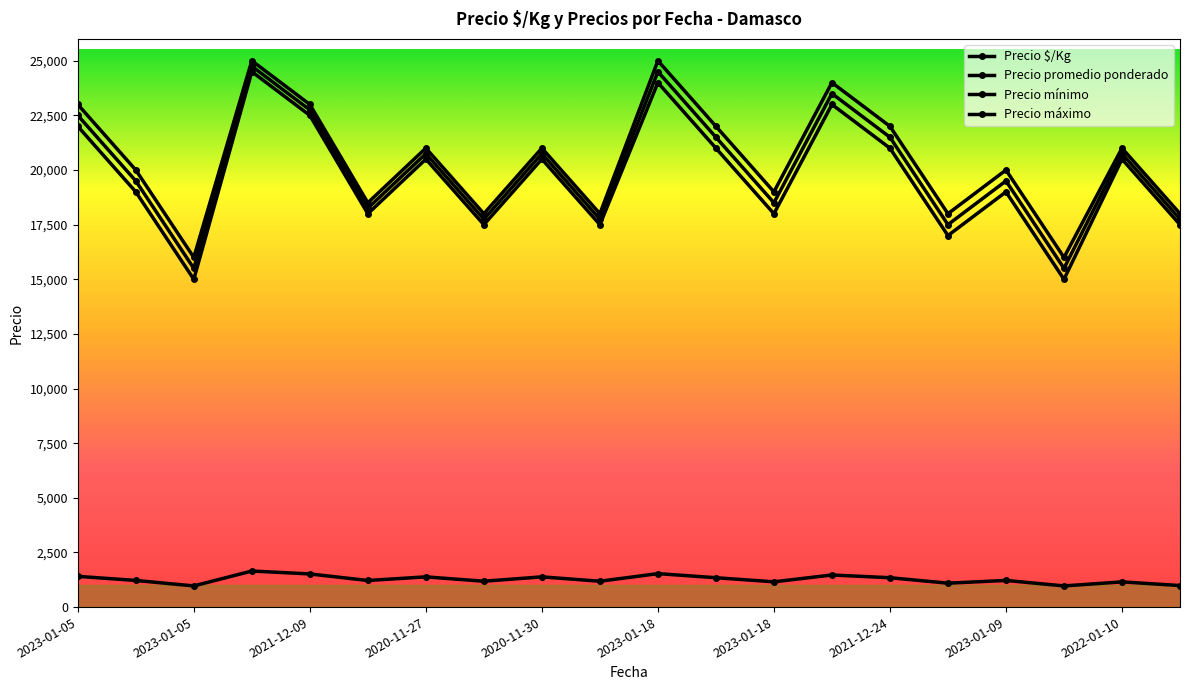

What is the smallest value displayed?

969